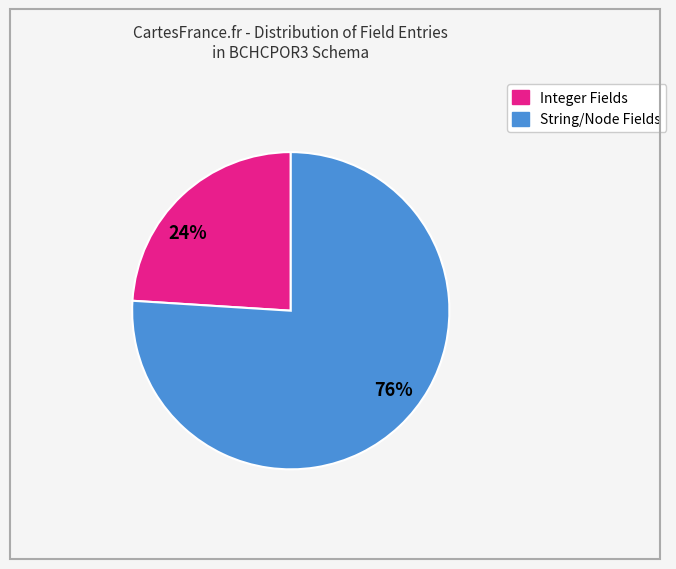

Does any single category account for the majority?

Yes